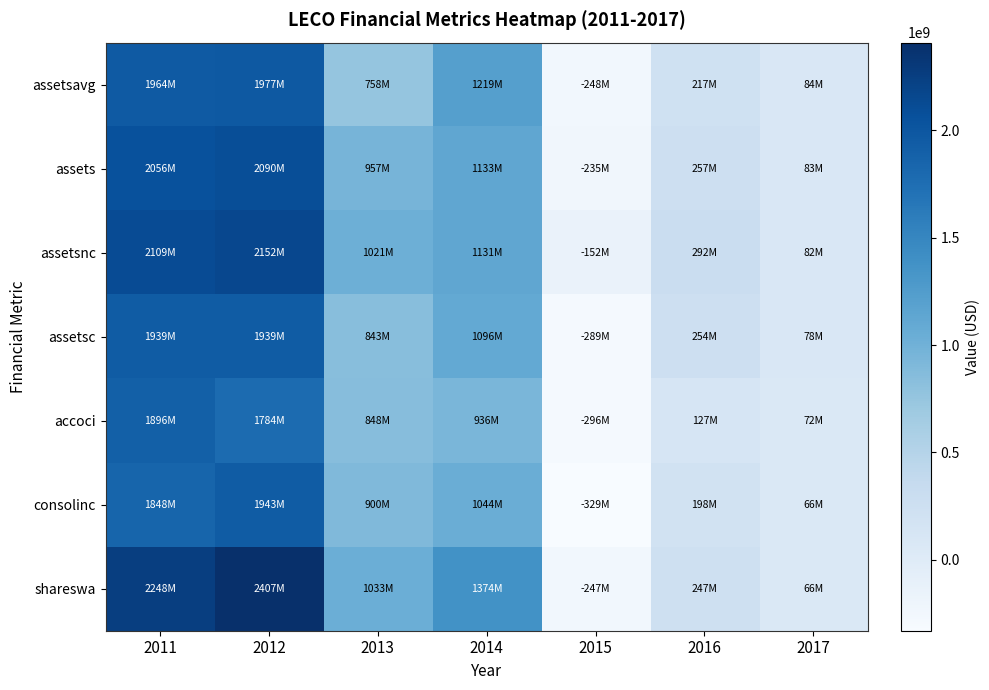

Count the number of data series in this chart.

7